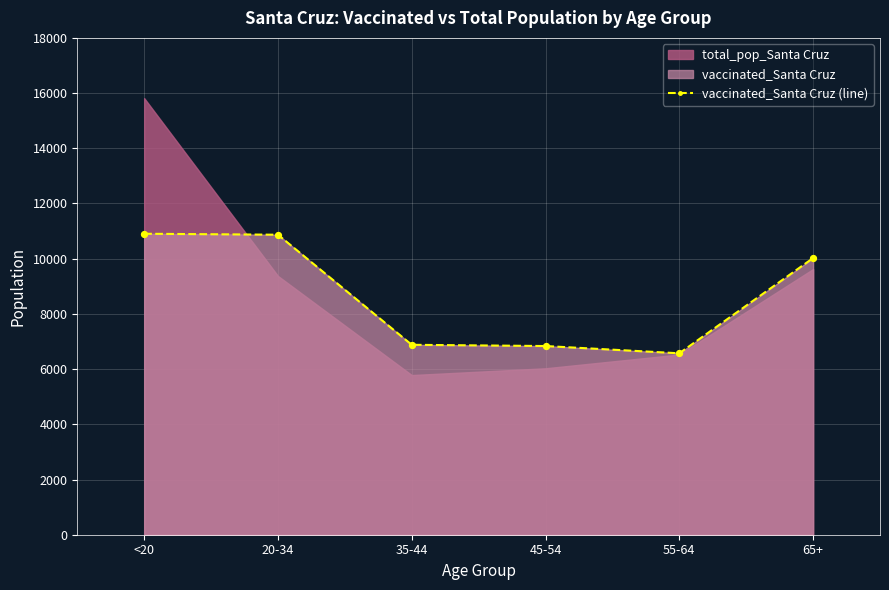

Approximately how many times larger is the value at <20 compared to 65+?

1.1